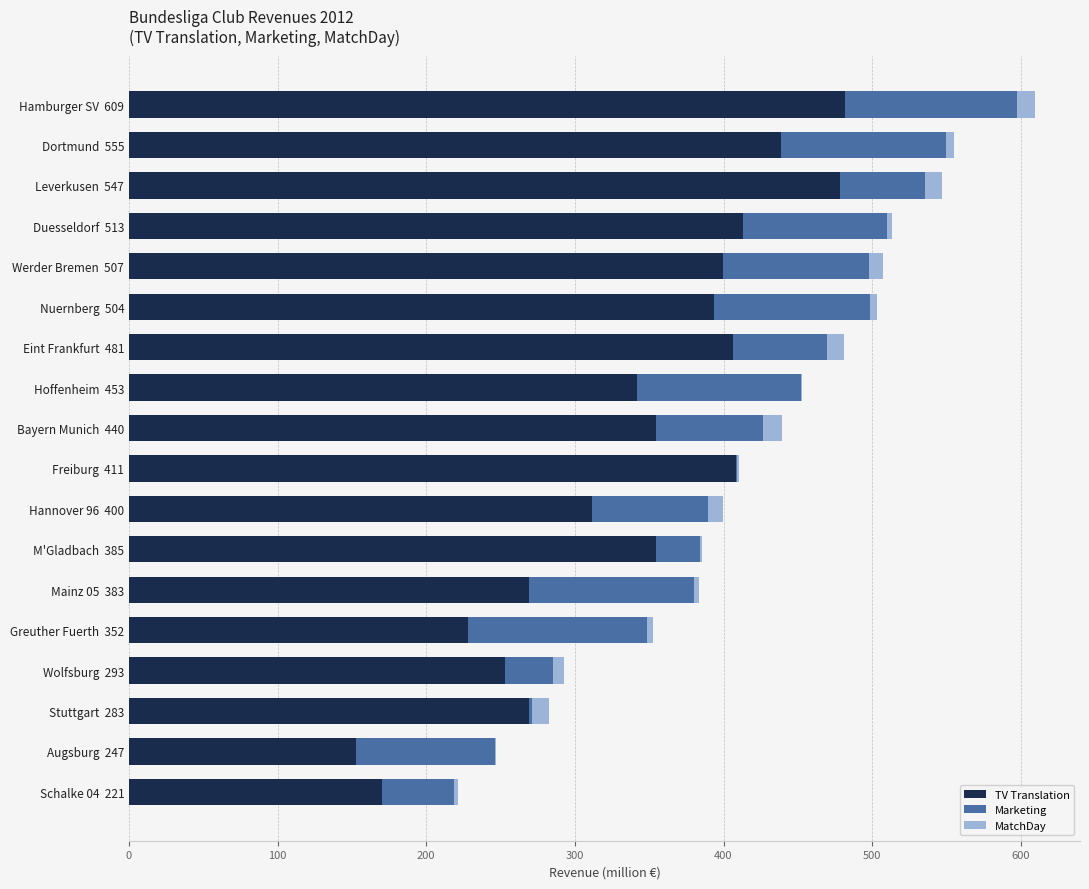

What is the sum of all TV Translation values?

6125.3